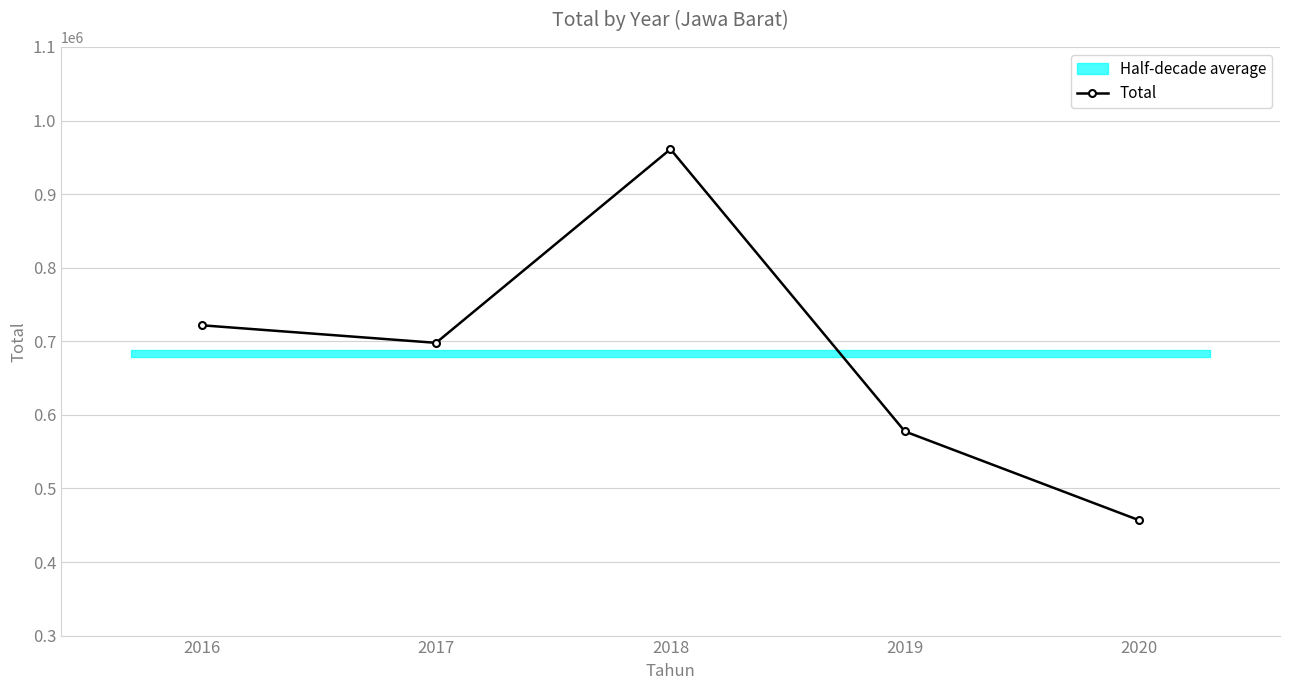

True or false: the data shows 456665 at 2020.

True